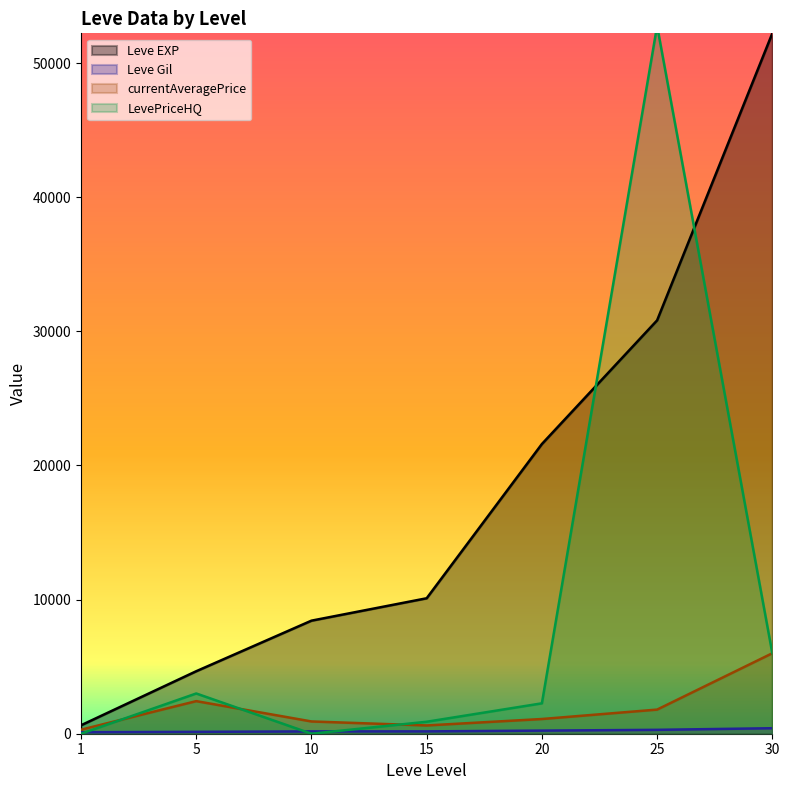

What is the difference between the maximum and second lowest values in the currentAveragePrice series?

5383.0